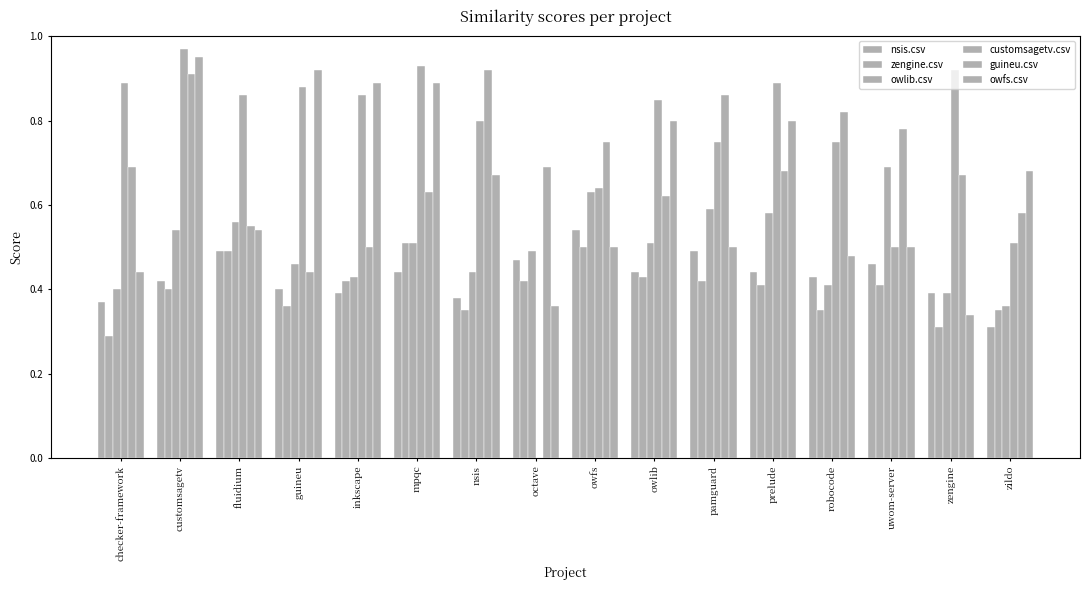

Count the number of data series in this chart.

6